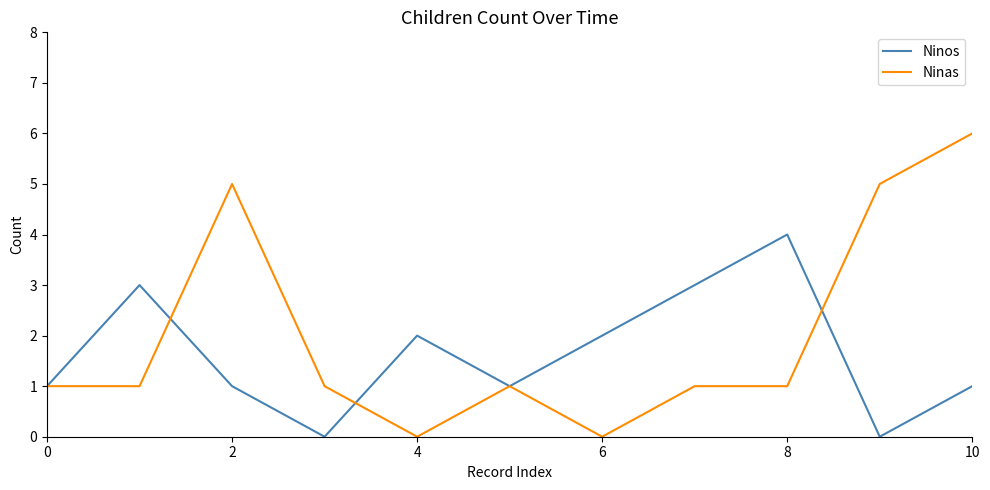

Which series ends up on top after the final intersection of Ninos and Ninas?

Ninas